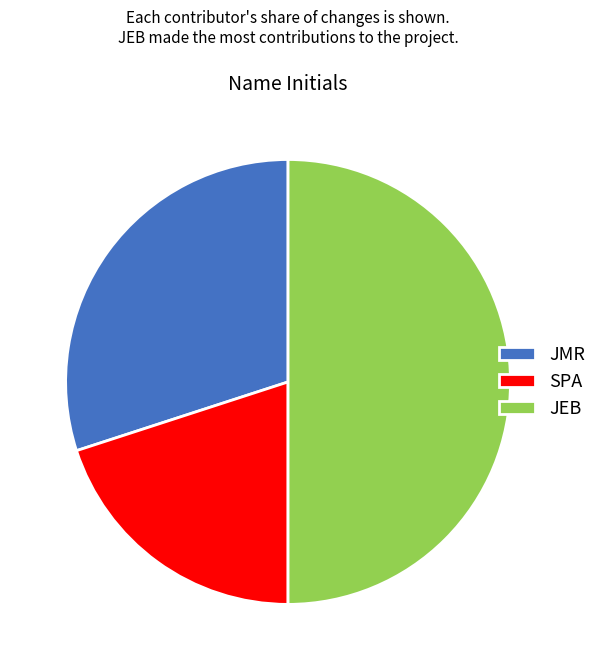

Does JMR account for over 50% of the chart?

No